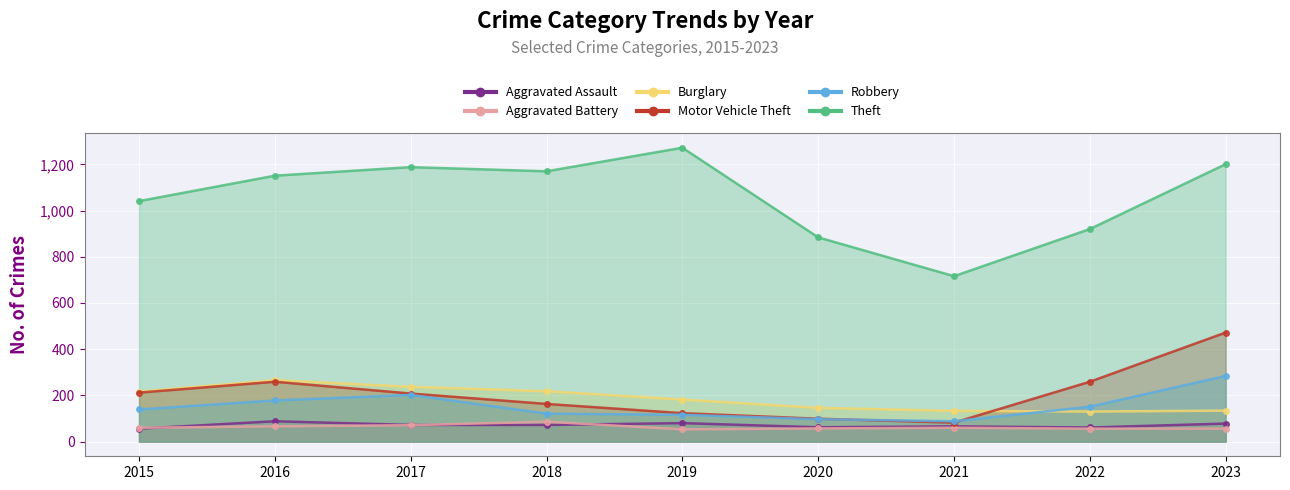

The Robbery series shows 88 at 2021. True or false?

True